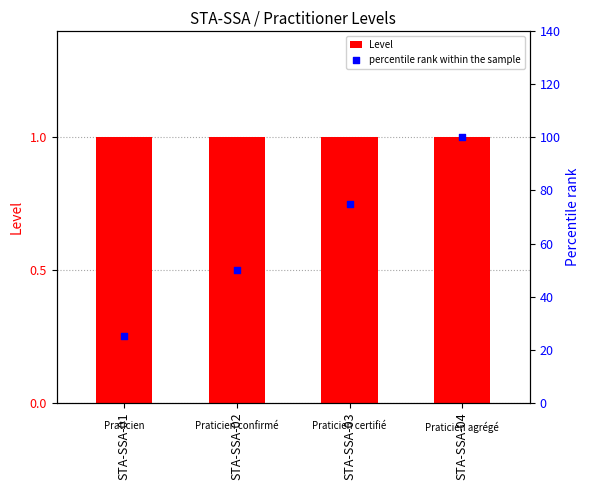

What is the total value across all series at STA-SSA-04?

101